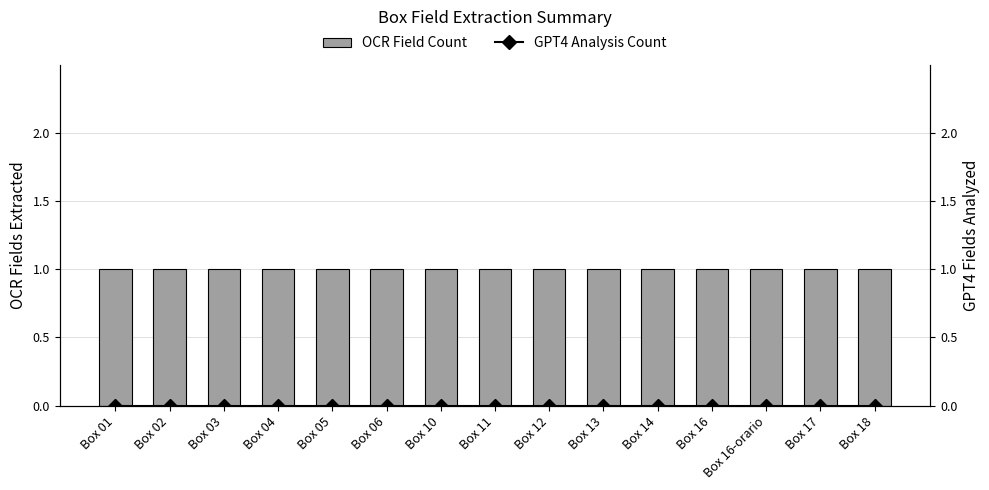

At Box 11, list the series in order from smallest to largest.

GPT4 Analysis Count, OCR Field Count